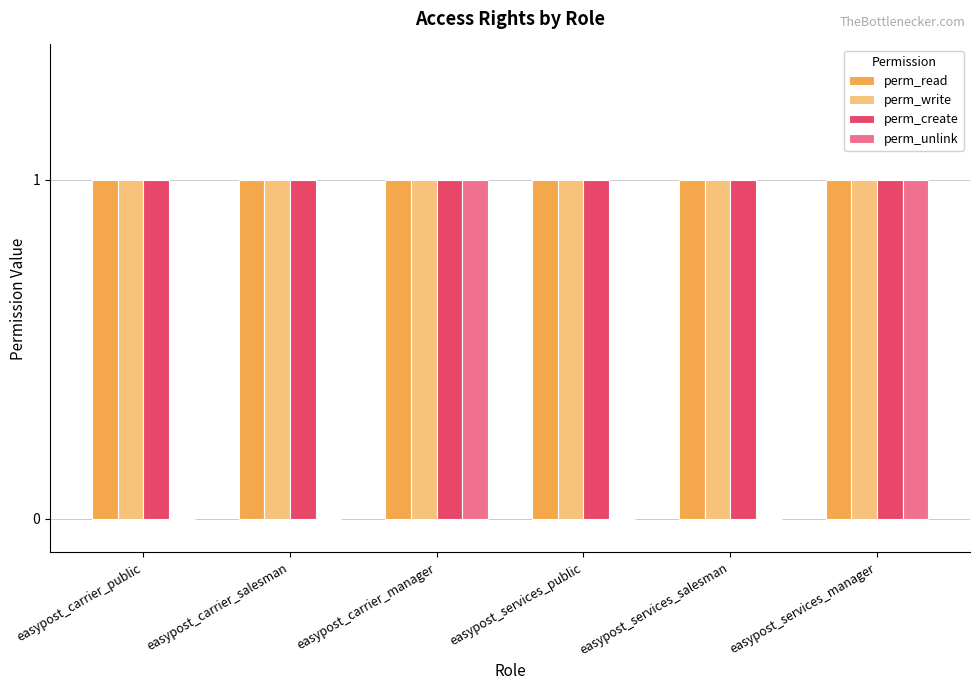

Which series has the largest range (max minus min)?

perm_unlink